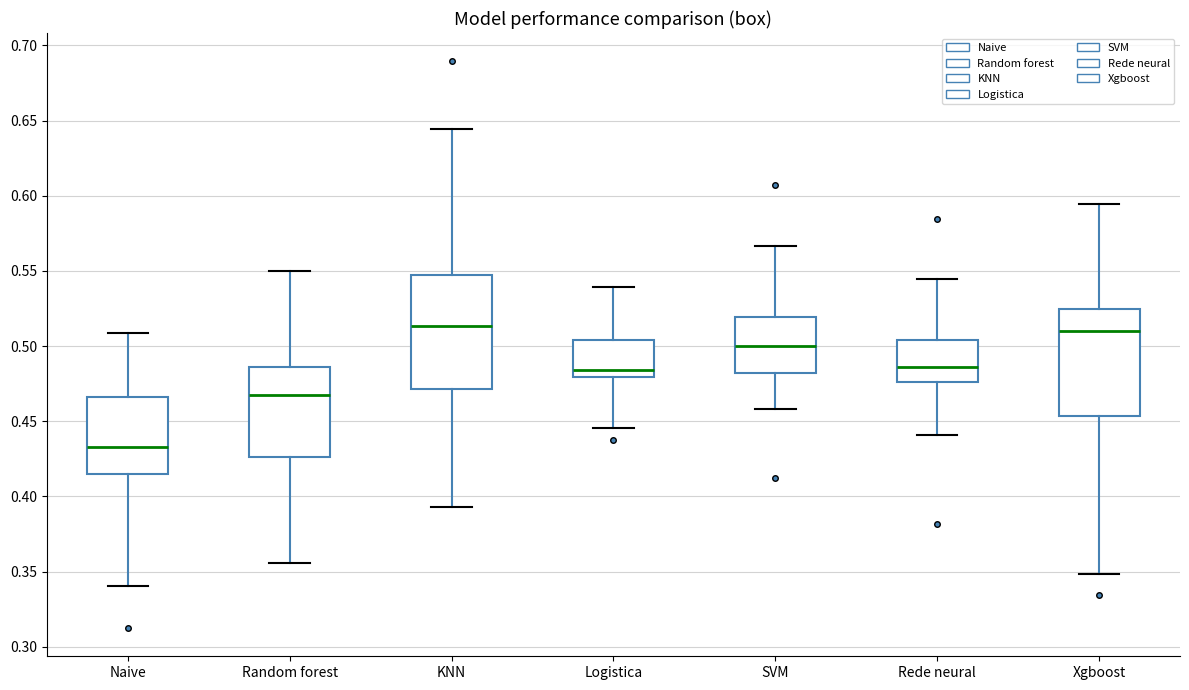

Where is the upper edge of the box for Rede neural on the y-axis? The values are not printed on the chart, so give them approximately, as read against the axis.

0.505